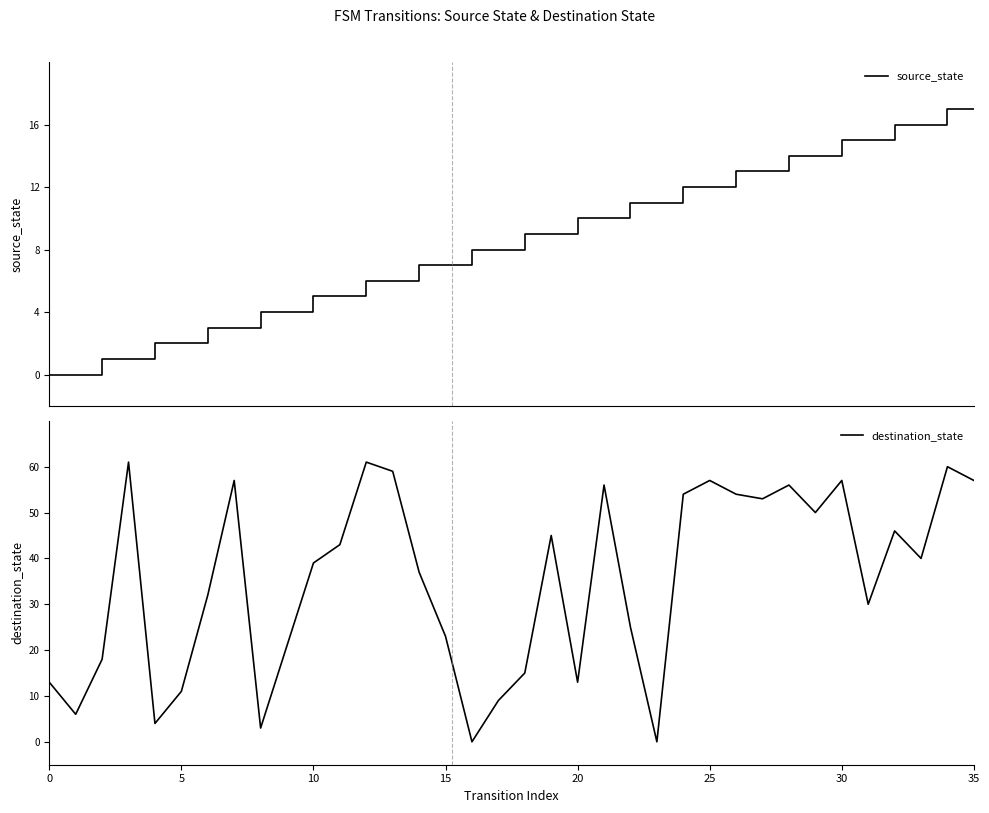

What is the maximum value for source_state?

17